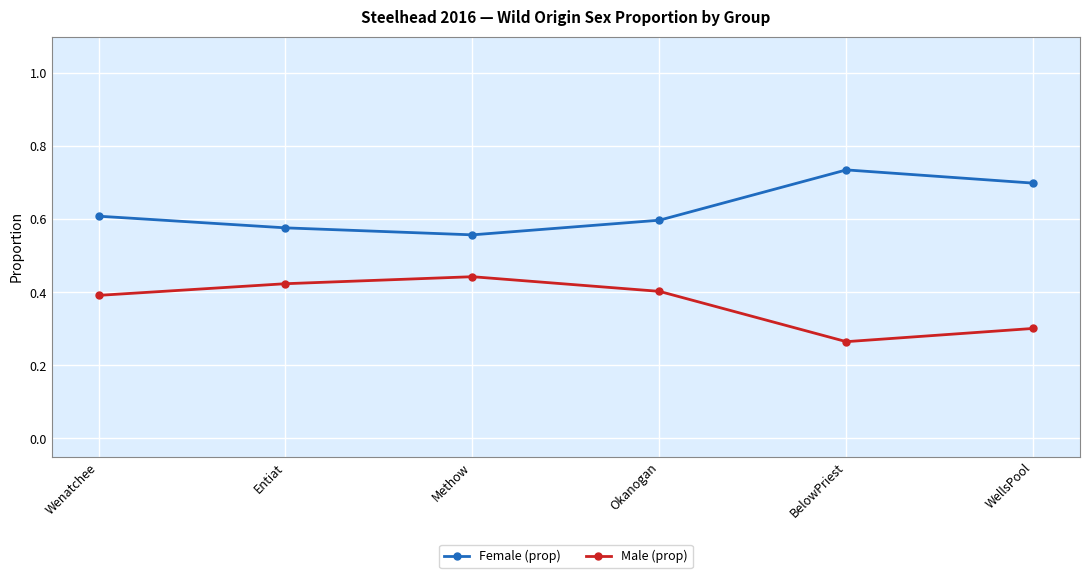

Rank the series by their average value, from lowest to highest.

Male (prop), Female (prop)